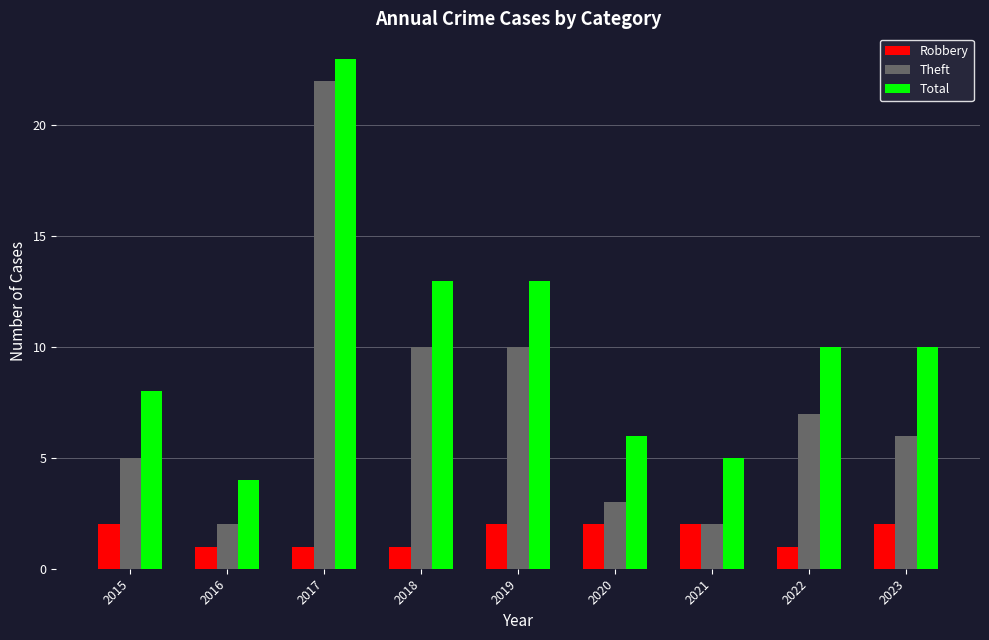

At which category is the sum across all series the highest?

2017